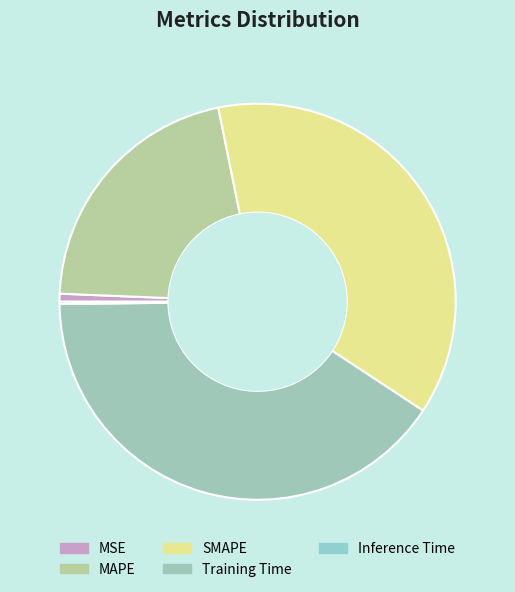

To the nearest percent, what portion does MSE represent?

1%